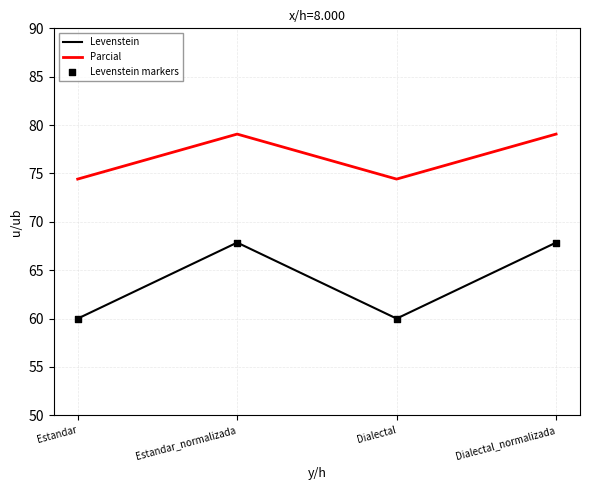

Which series has the largest total across all categories?

Parcial